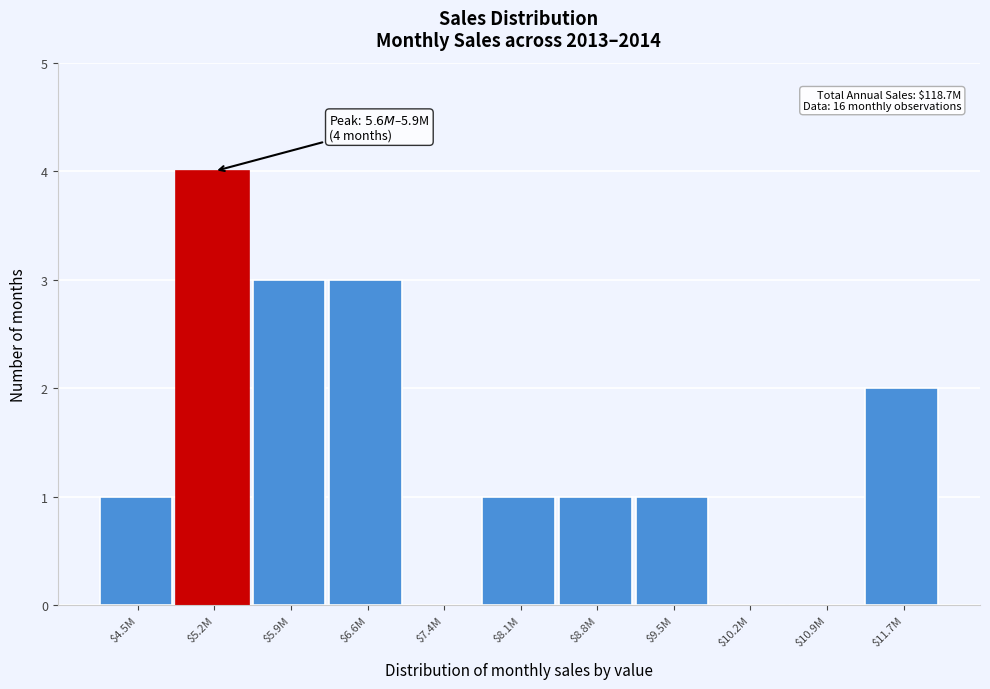

What is the maximum value shown in the chart?

4